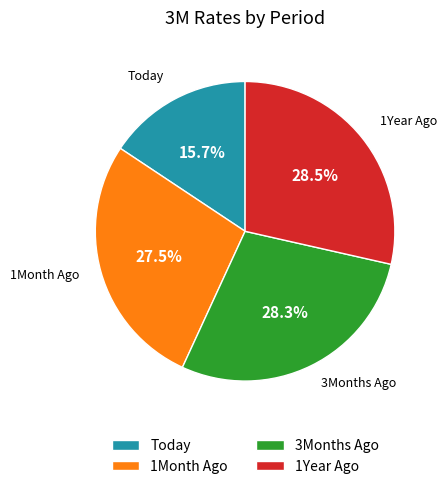

What percentage is the 3Months Ago slice, to the nearest percent?

28%